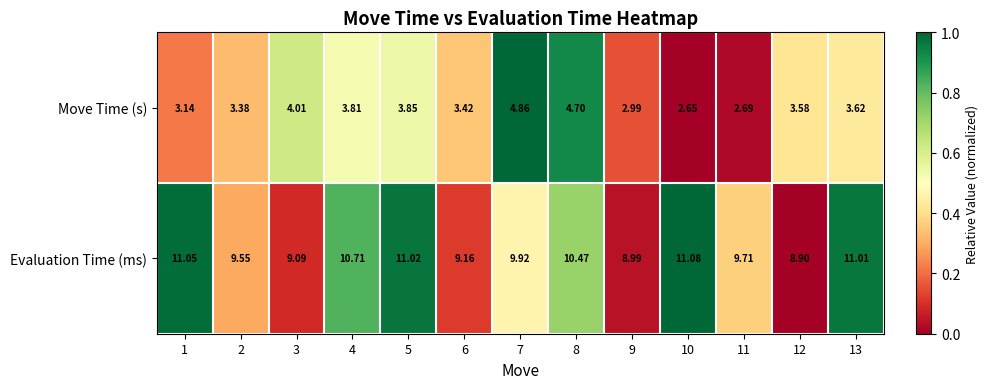

How many values in the Evaluation Time (ms) series exceed 9?

11